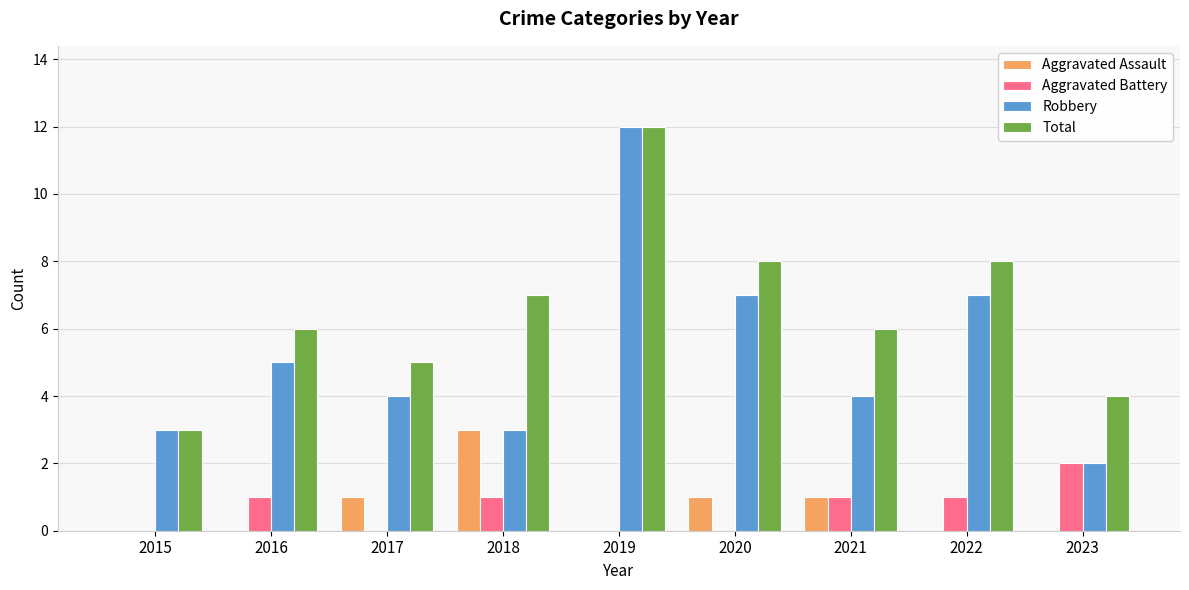

At which label does Aggravated Assault reach its peak?

2018